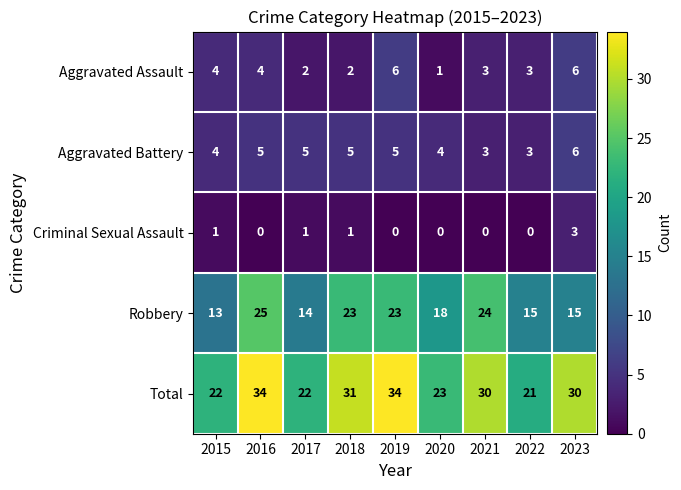

Is it true that Aggravated Battery equals 2 at 2021?

False